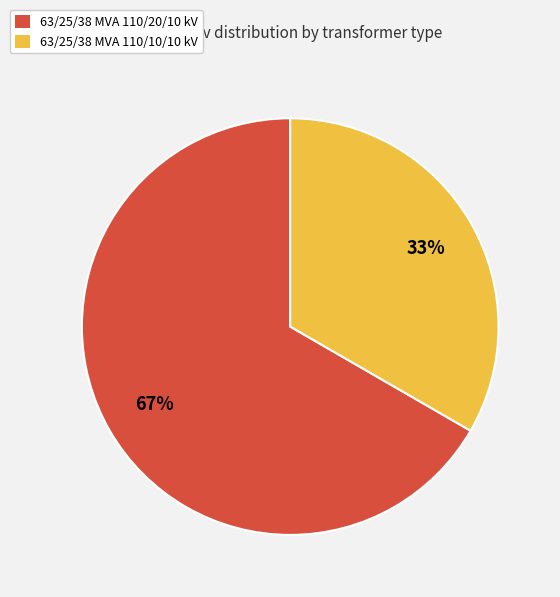

Count the number of slices in the pie.

2